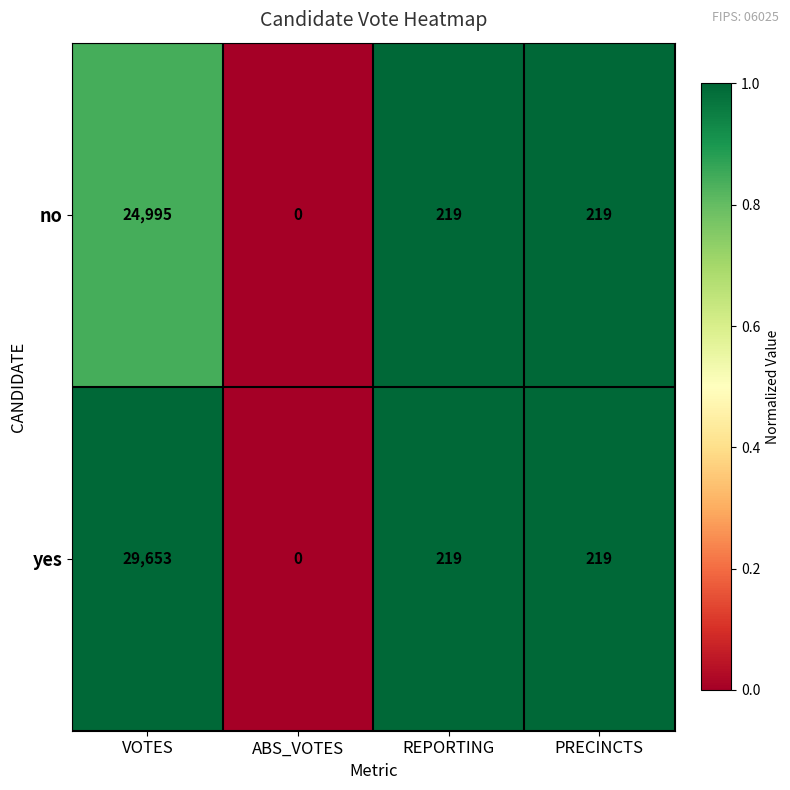

What is the greatest value displayed?

29653